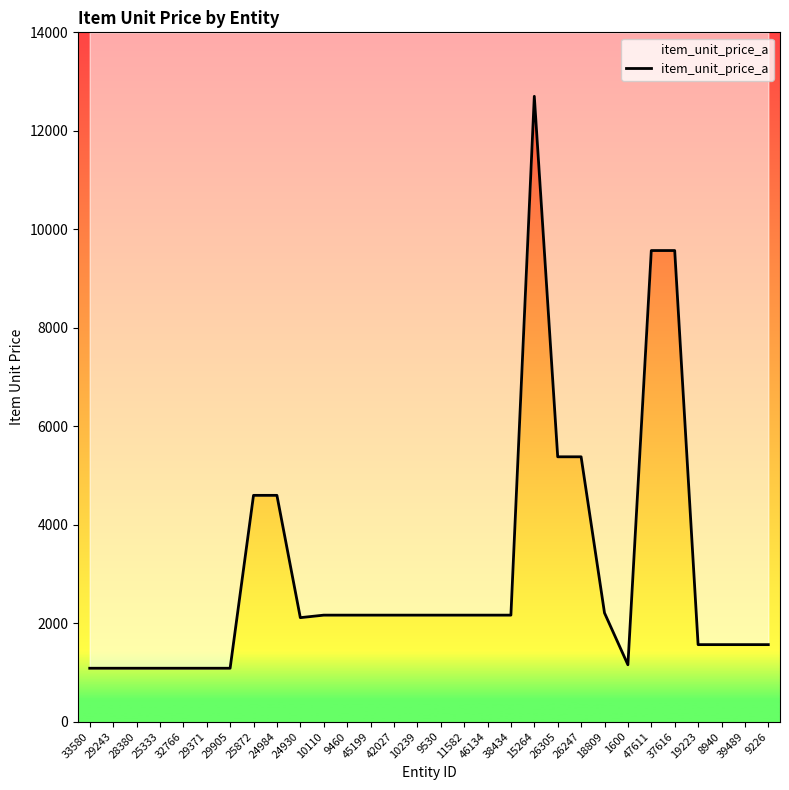

Reading left to right, transcribe all the data shown in this chart.

1084.5	1084.5	1084.5	1084.5	1084.5	1084.5	1084.5	4596.0	4596.0	2112.0	2163.0	2163.0	2163.0	2163.0	2163.0	2163.0	2163.0	2163.0	2163.0	12700.5	5379.0	5379.0	2208.0	1155.0	9568.0	9568.0	1564.0	1564.0	1564.0	1564.0